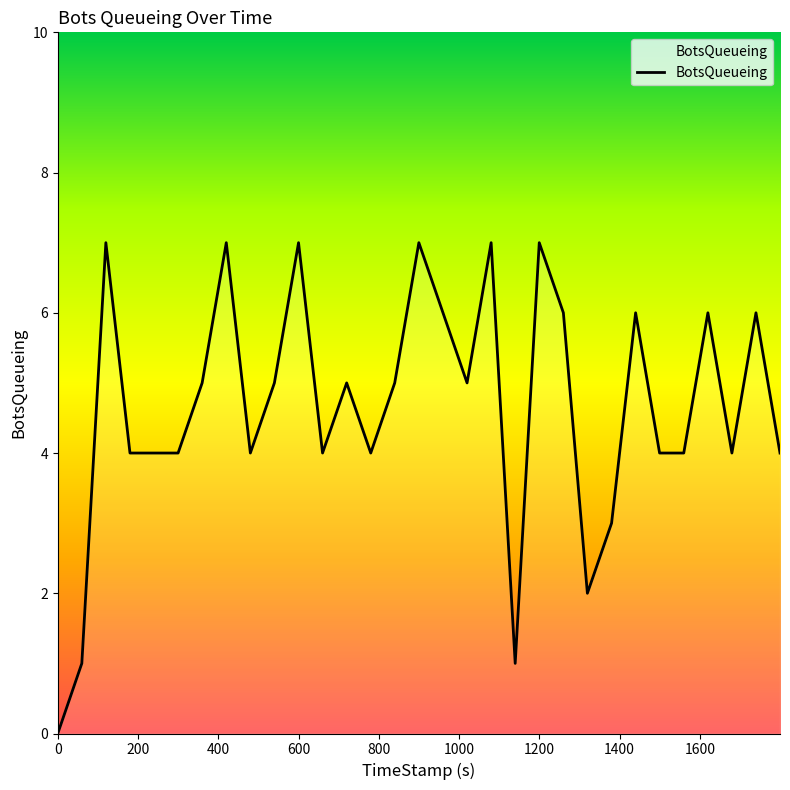

What is the maximum value shown in the chart?

7